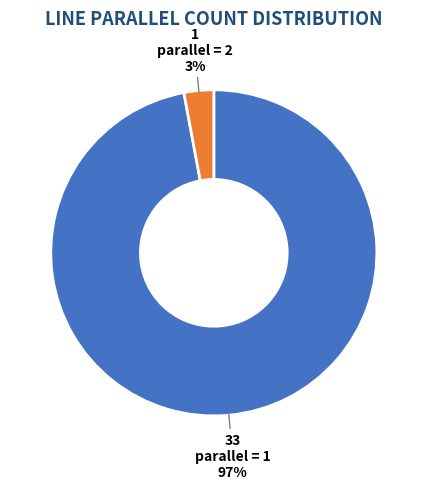

To the nearest percent, what is the difference between the parallel = 2 and parallel = 1 slice percentages?

94%